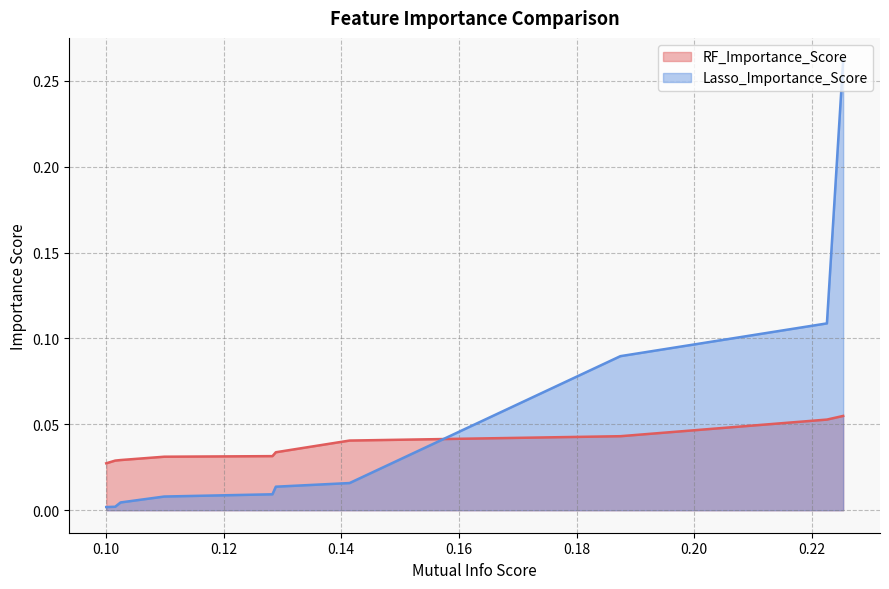

At how many categories does at least one series exceed 0?

10